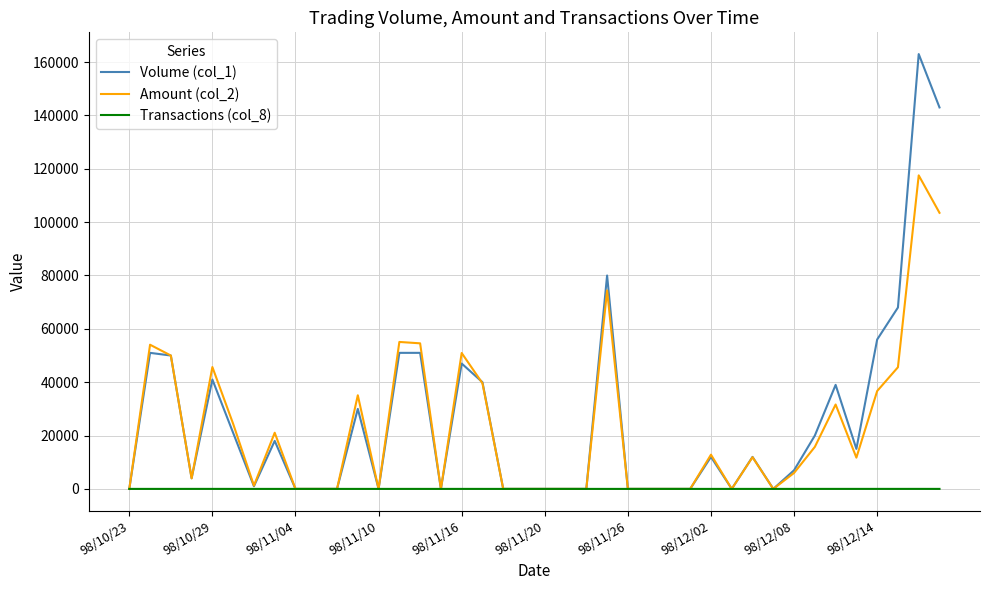

Which series has the widest spread of values?

Volume (col_1)